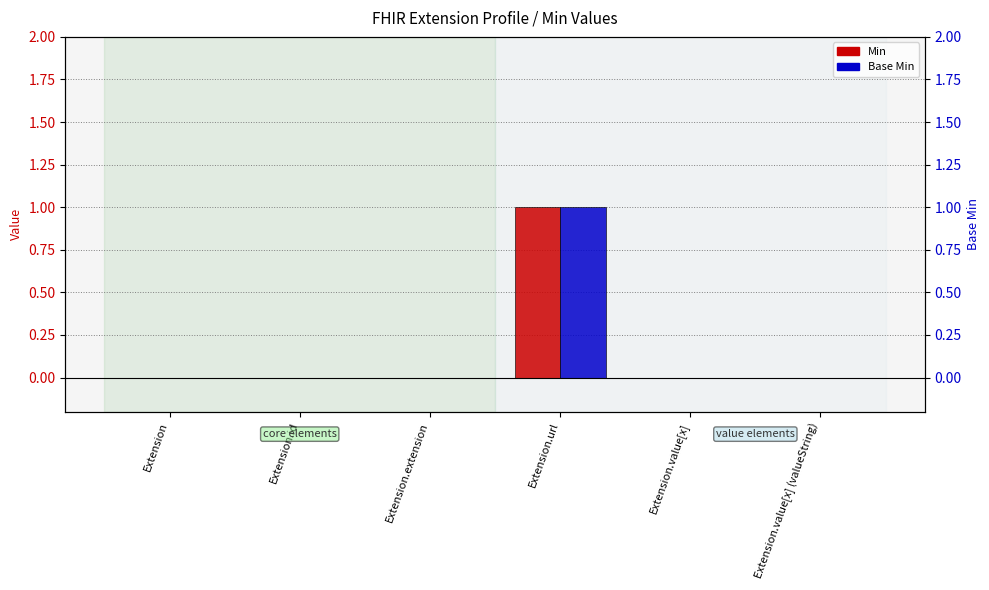

Which series has the largest total across all categories?

Min